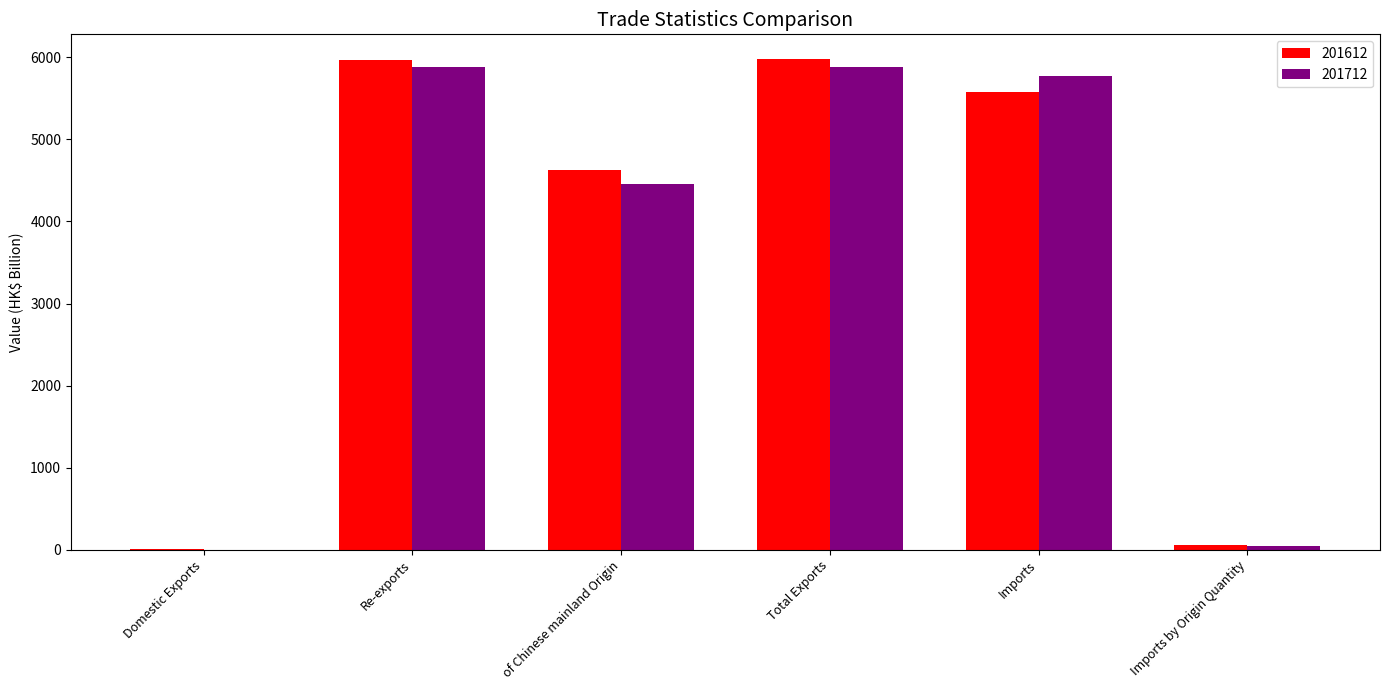

True or false: 201712 has a value of 7822.8 at Re-exports.

False